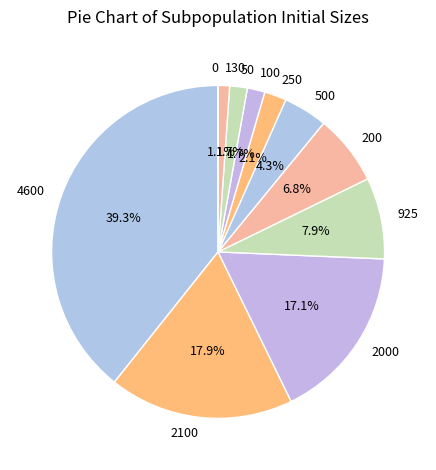

Is there any slice that represents more than half of the pie?

No